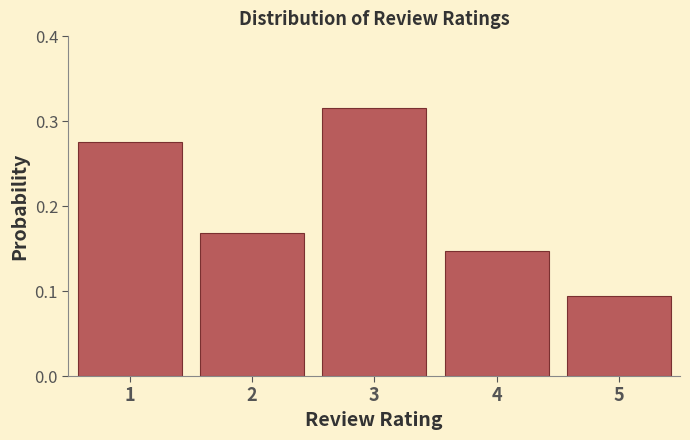

Which has a higher value, 1 or 3?

3